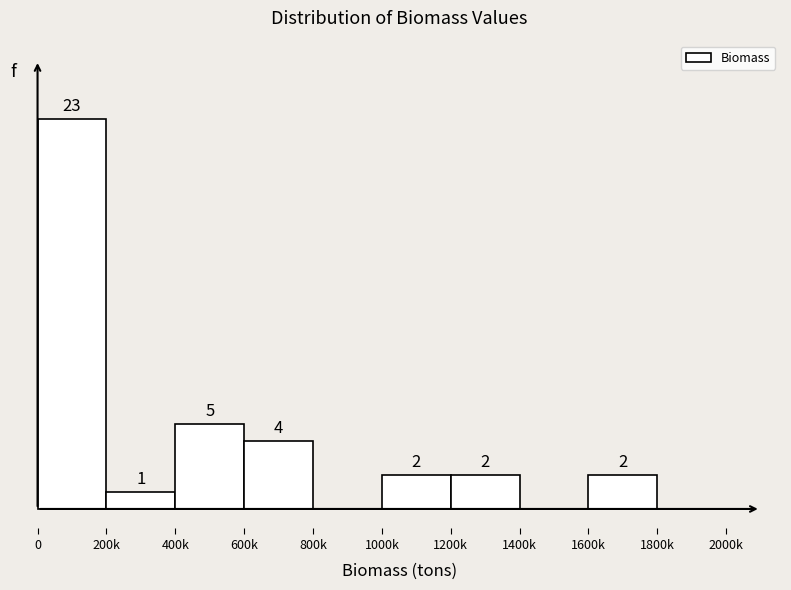

At which label is the value closest to 11?

400k